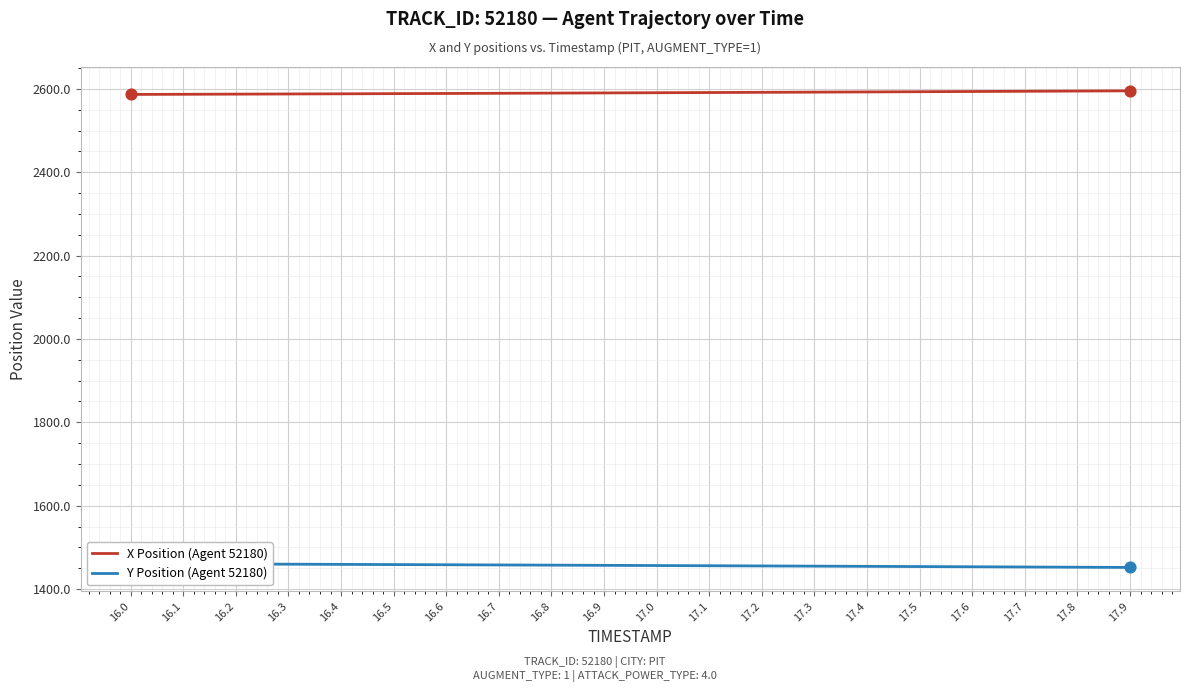

At which category is the sum across all series the highest?

16.0